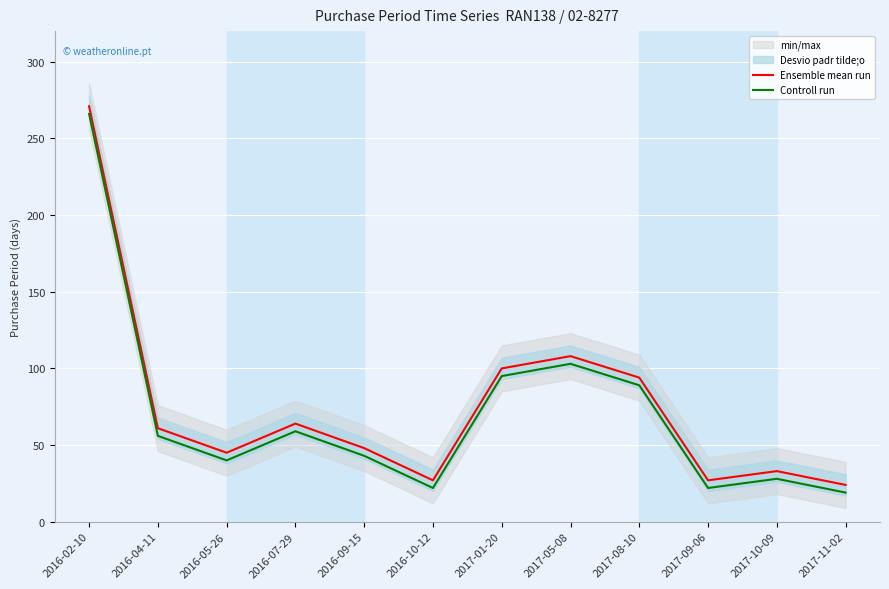

True or false: Controll run and Ensemble mean run cross at least once.

False